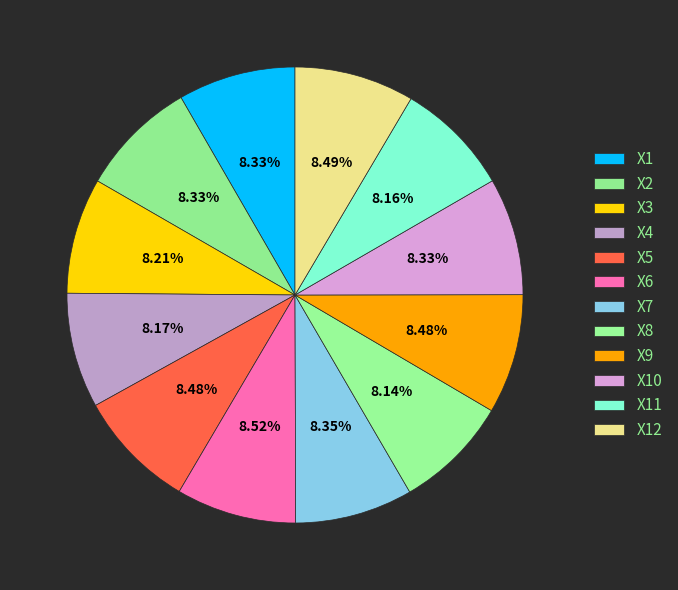

Combined, what portion of the pie is X4 and X5?

16.7%